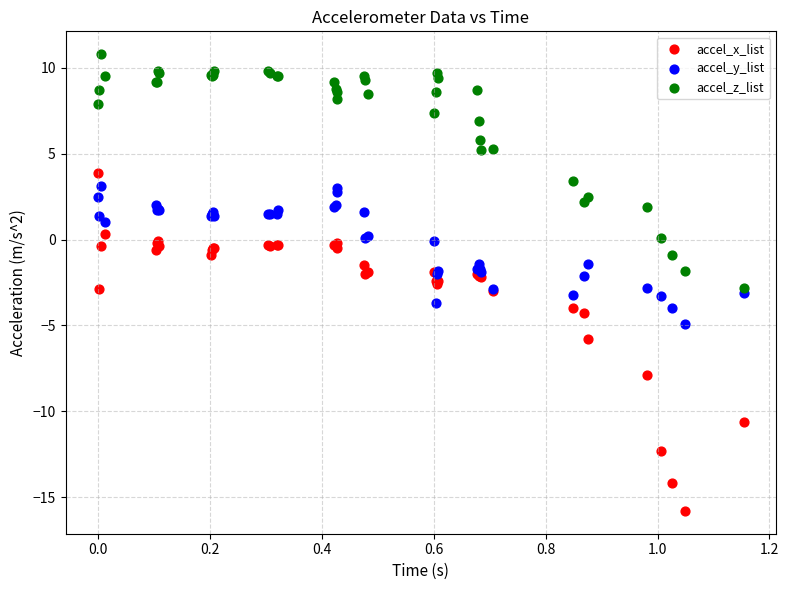

What are all the series names shown in the legend?

accel_x_list, accel_y_list, accel_z_list